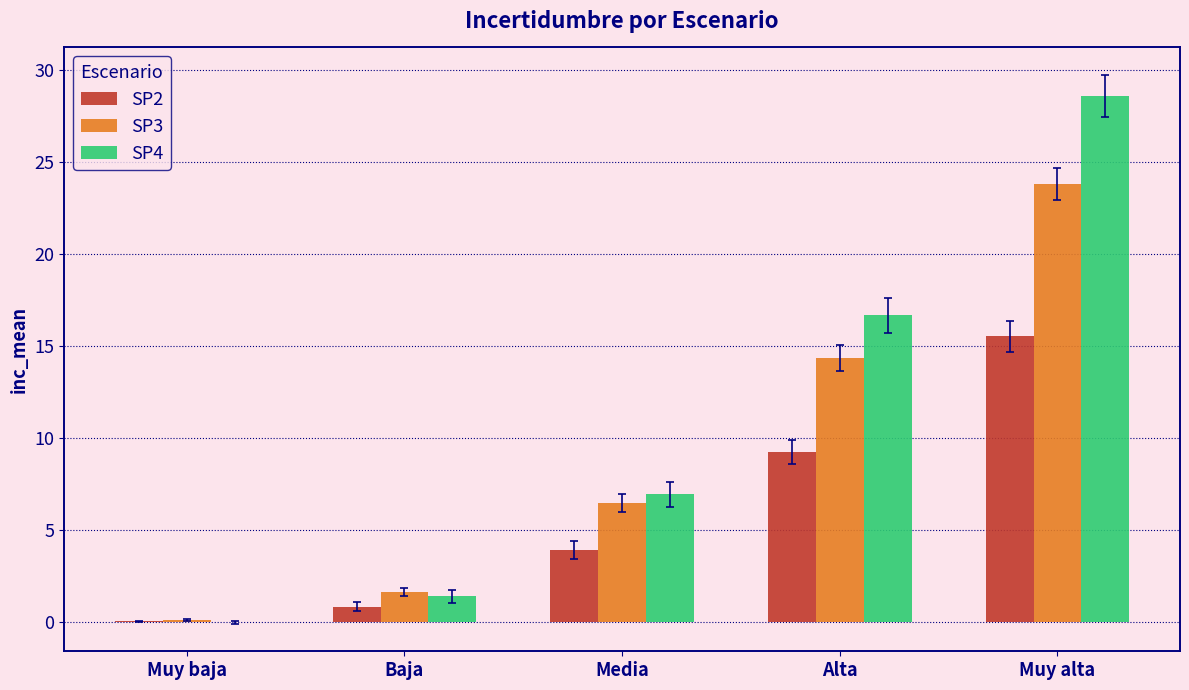

The SP3 series shows 0.1 at Muy baja. True or false?

True